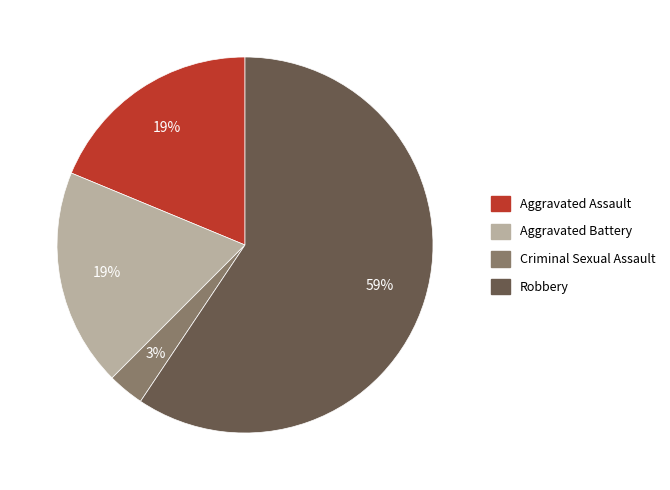

Which category has the biggest portion of the pie?

Robbery